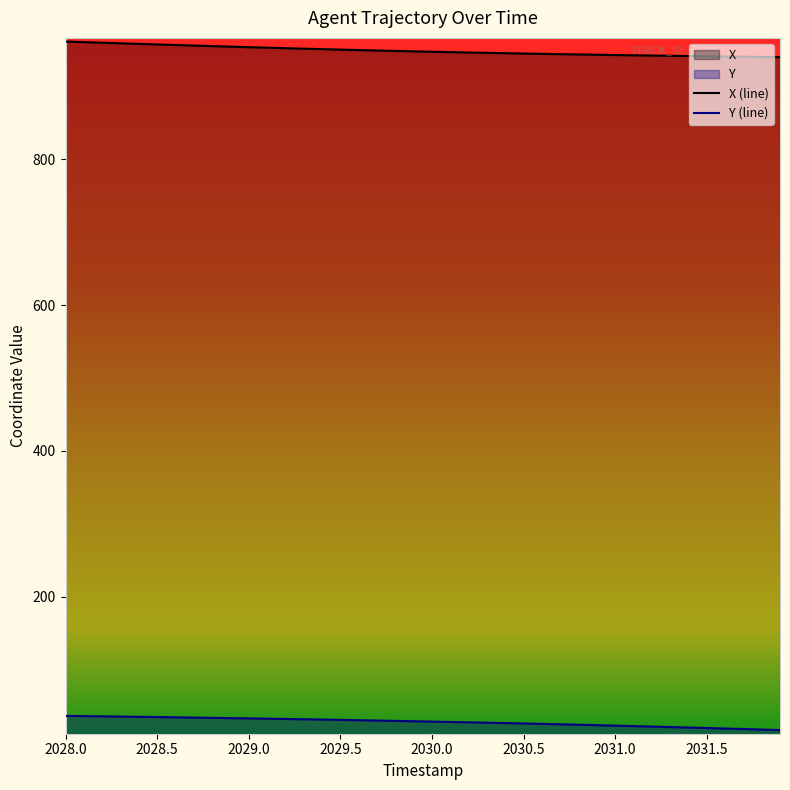

What is the difference between the maximum and minimum values in the Y (line) series?

19.4